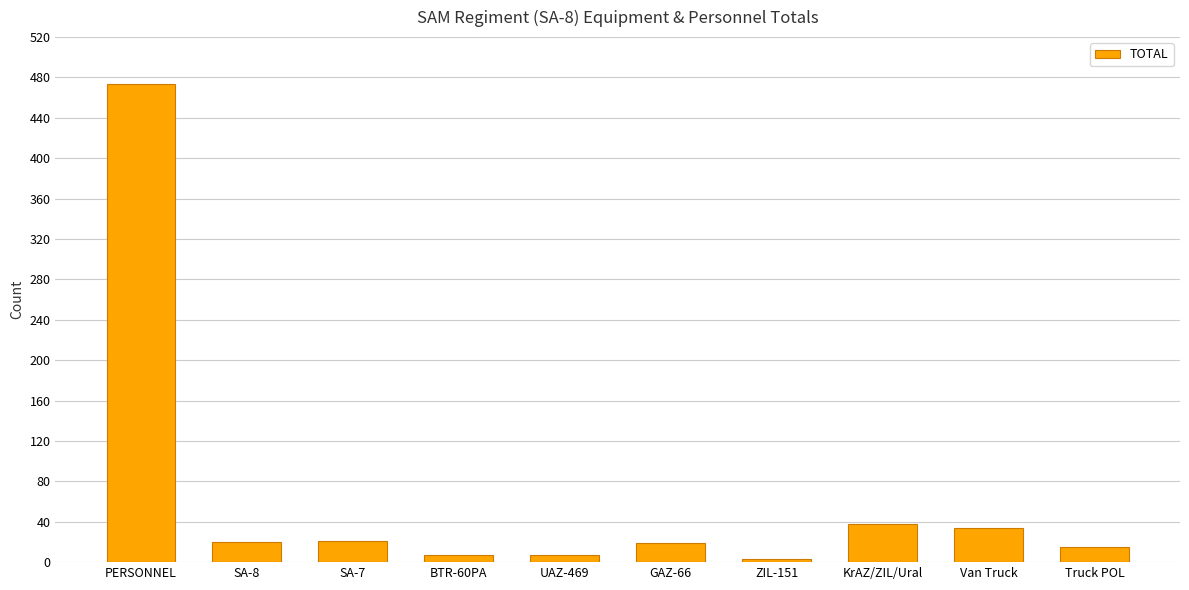

What is the label of the 2nd bar from the right?

Van Truck